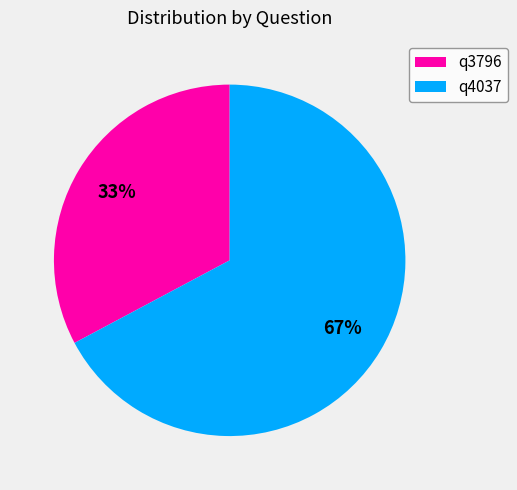

The q4037 slice represents 67% of the pie. True or false?

True